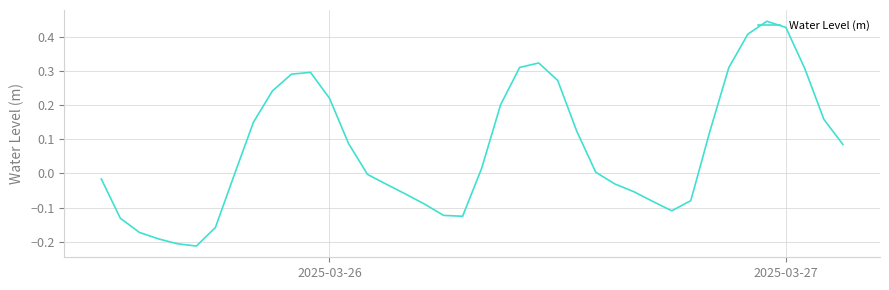

How many lines are shown in the chart?

1